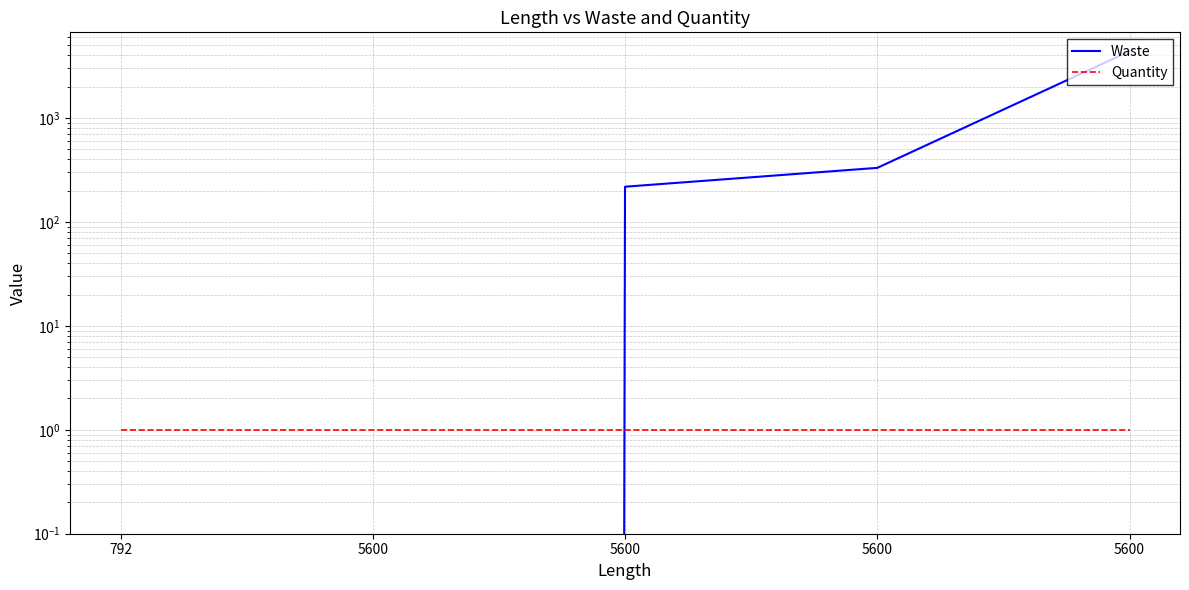

Between which two adjacent categories do Waste and Quantity first intersect?

5600 and 5600